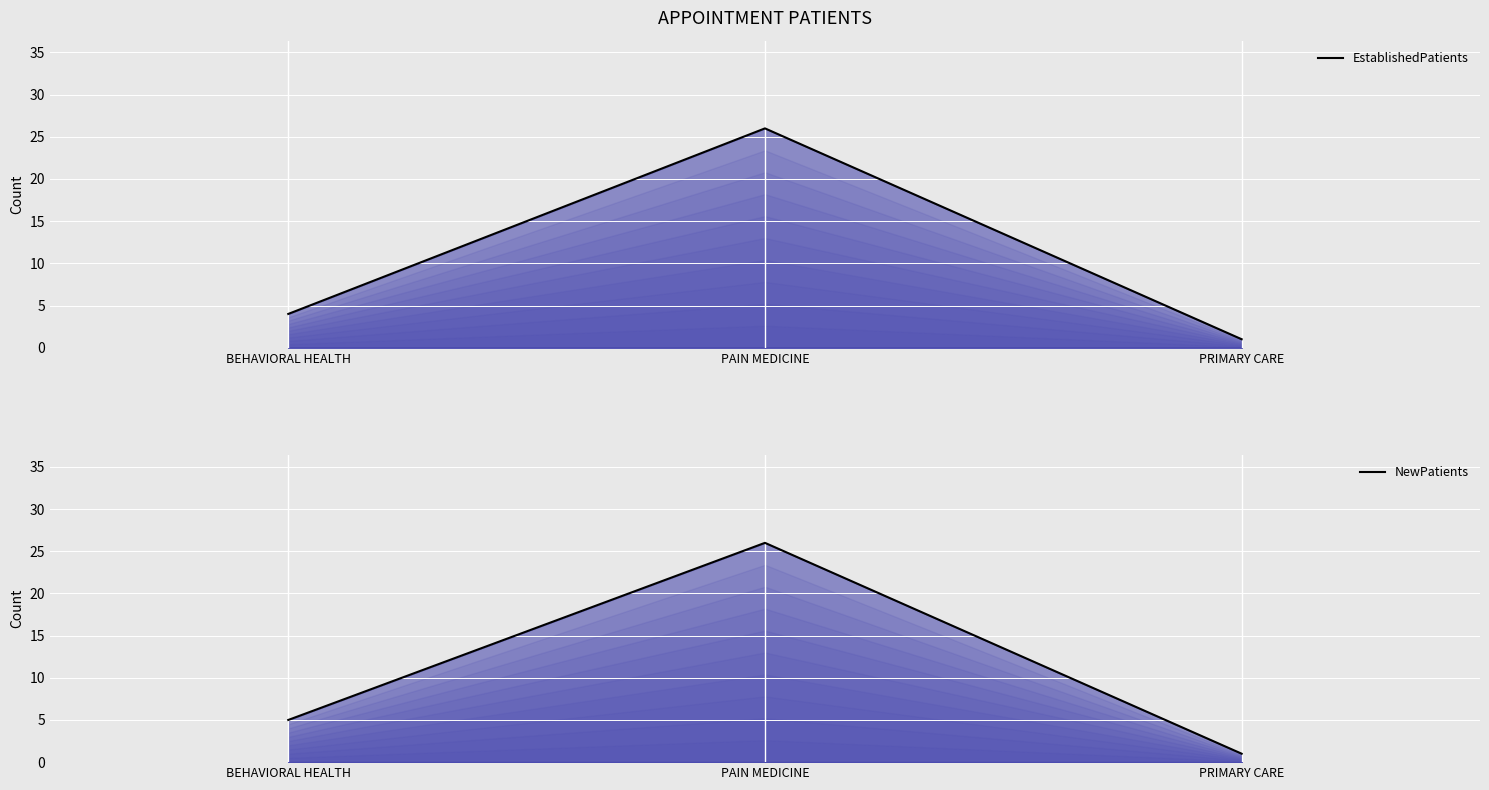

Count the EstablishedPatients values in the range 1 to 26.

3